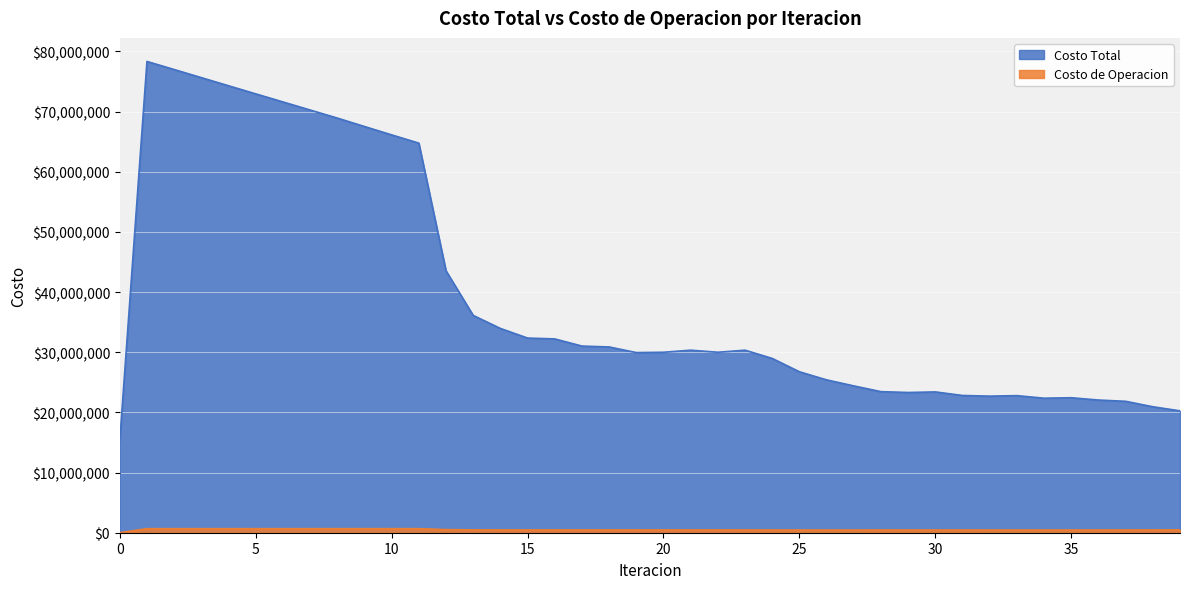

The Costo de Operacion series shows 469525.3 at 39. True or false?

True